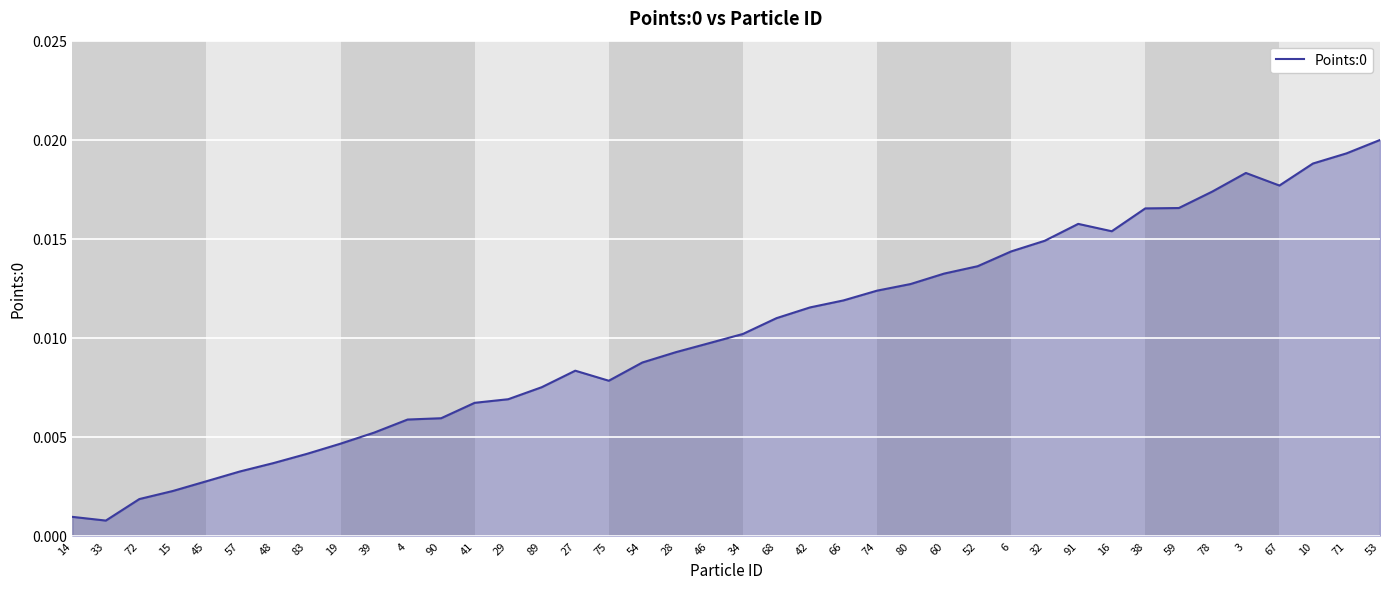

What position from the right is 67?

4